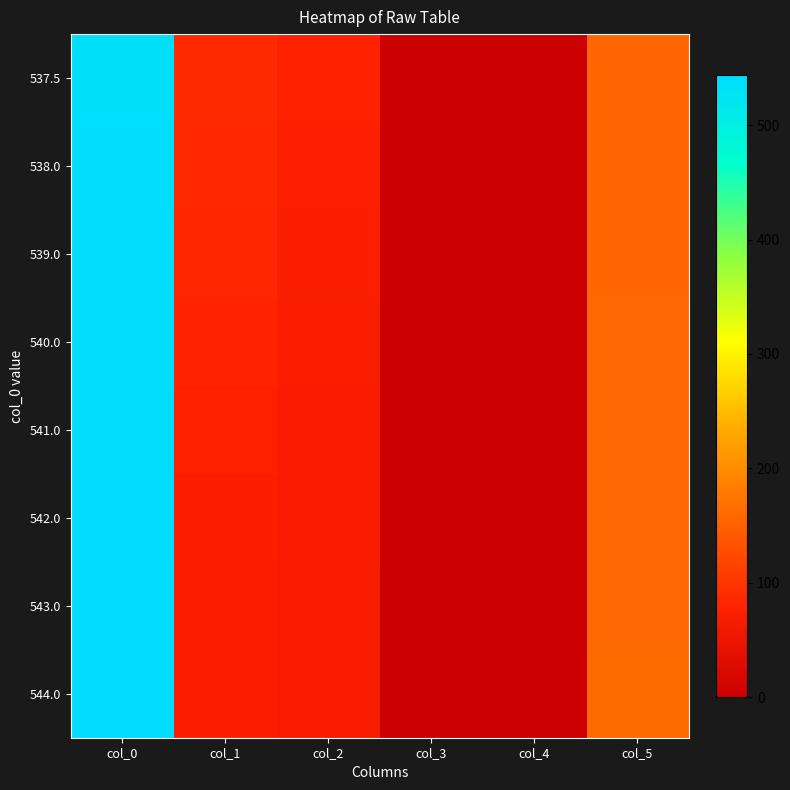

How many distinct data groups are displayed?

8